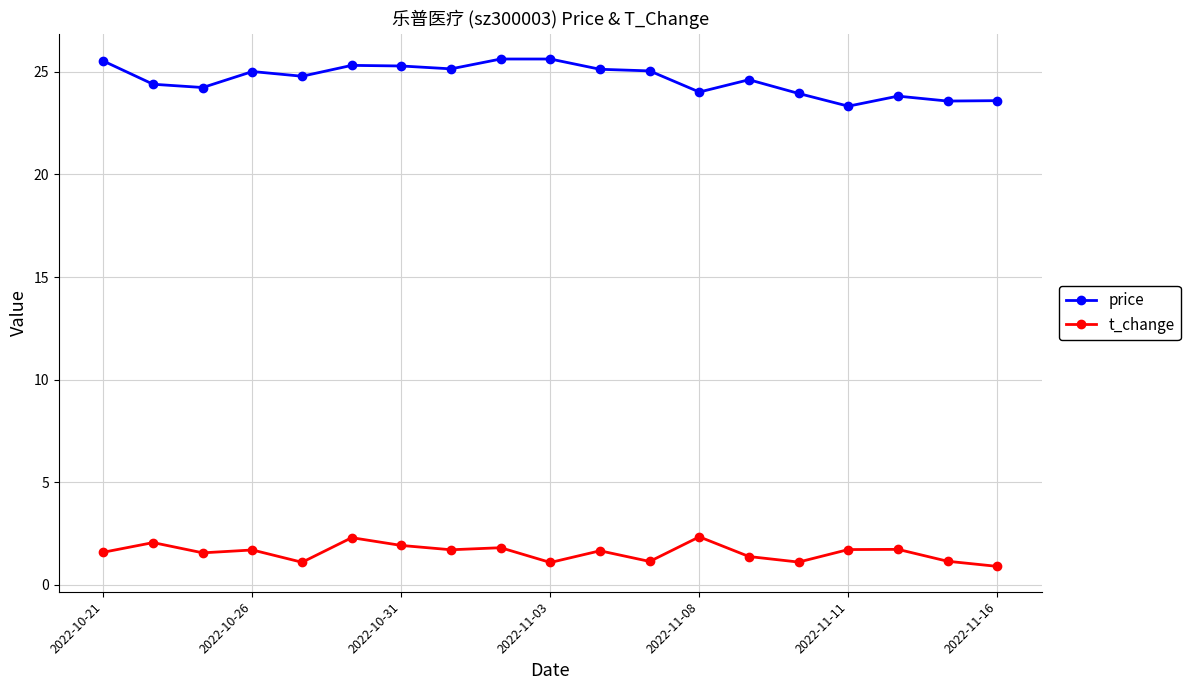

True or false: price and t_change cross at least once.

False